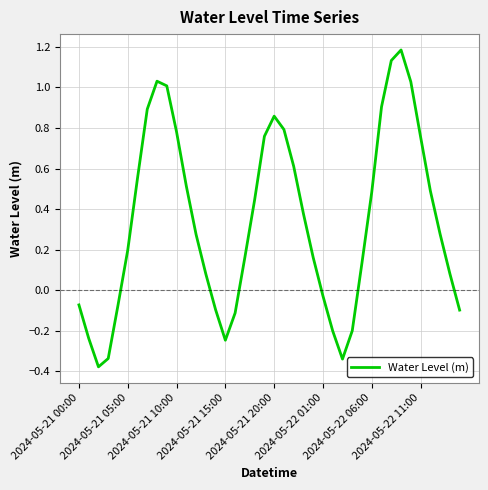

How many lines are shown in the chart?

1